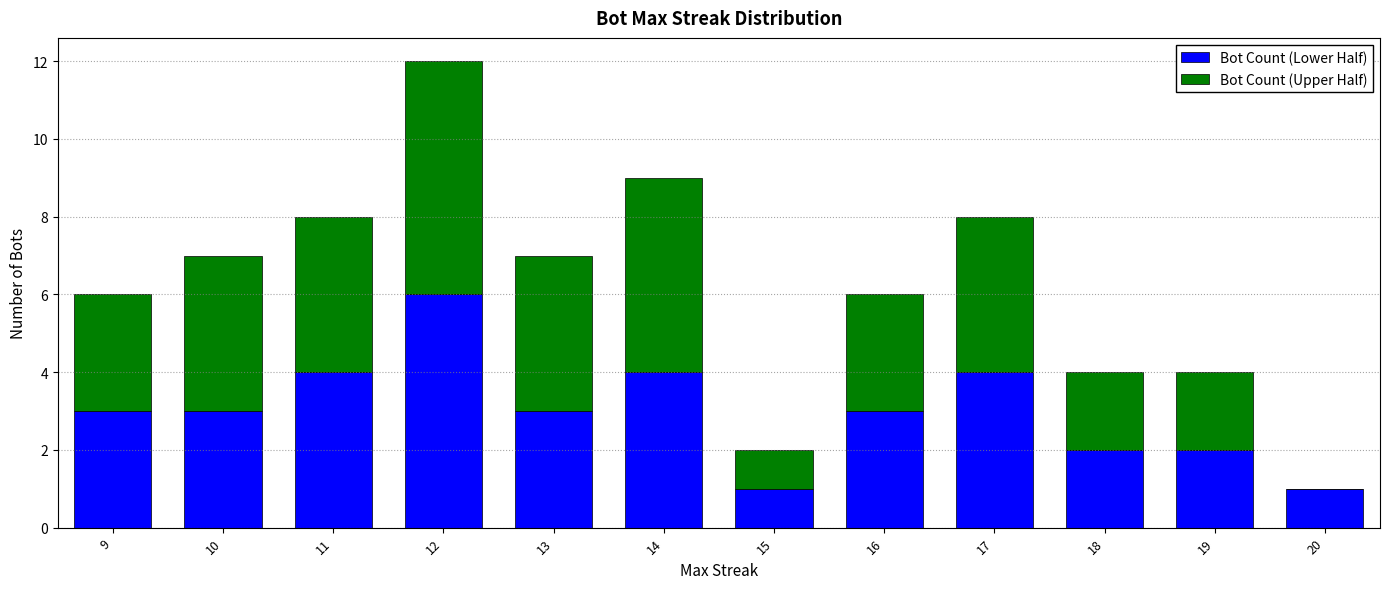

At which category is the sum across all series the highest?

12